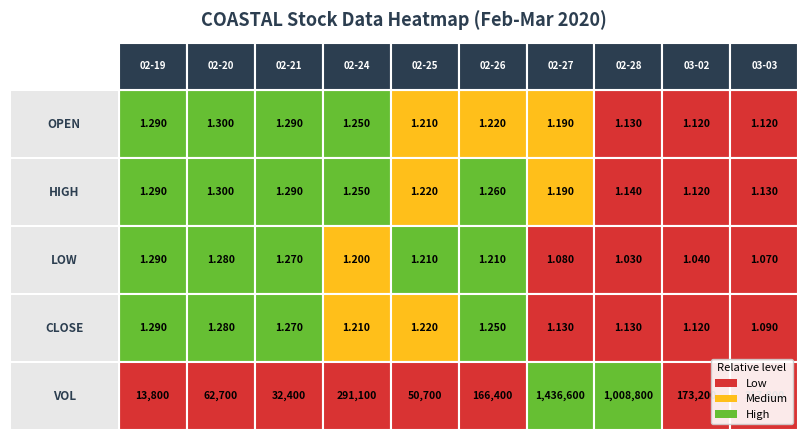

Which series changed the most between 0 and 8?

vol